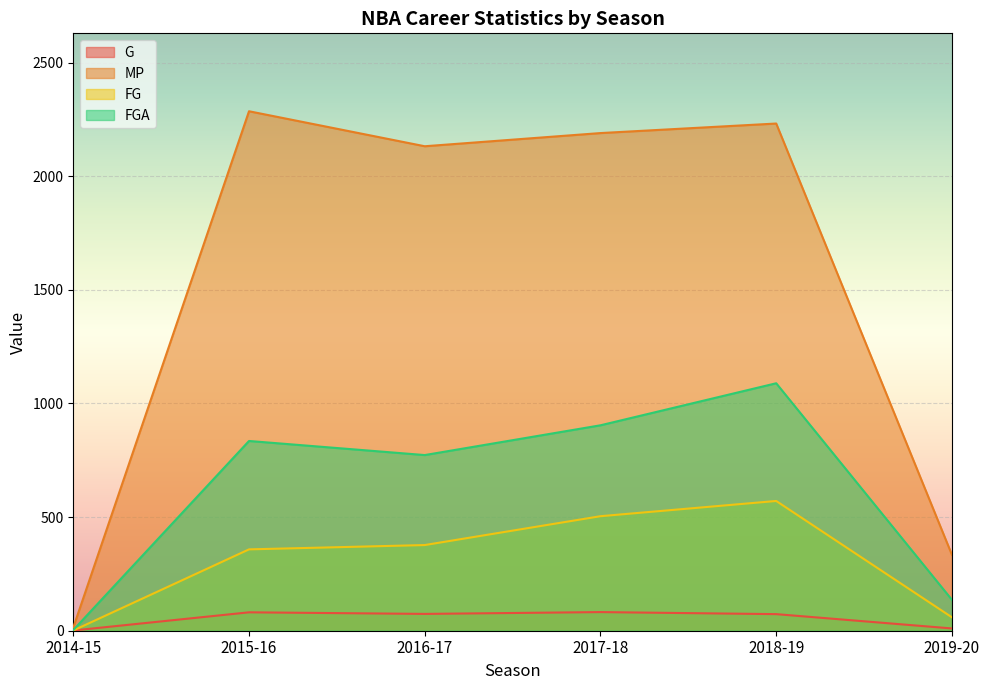

Which series changed the most between 2016-17 and 2017-18?

FGA